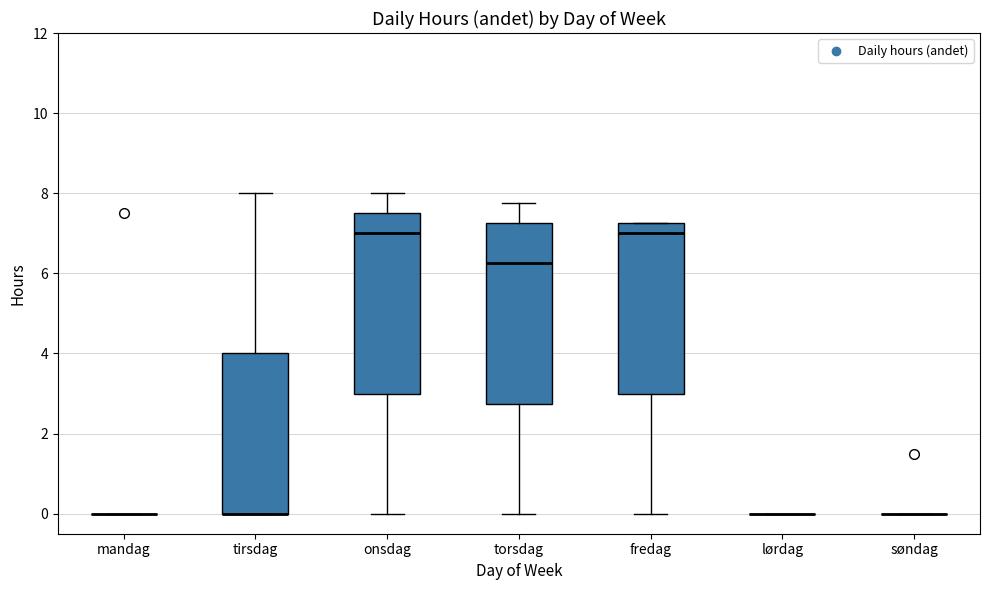

Reading left to right, read every box against the y-axis: the position of its median line, the range the box covers, and the ends of its whiskers. The values are not printed on the chart, so give them approximately, as read against the axis.

mandag: box collapsed to a line at 0.0, whiskers 0.0 to 0.0
tirsdag: median 0.0 (drawn on the box's lower edge), box 0.0 to 4.0, whiskers 0.0 to 8.0
onsdag: median 7.0, box 3.0 to 7.6, whiskers 0.0 to 8.0
torsdag: median 6.2, box 2.8 to 7.2, whiskers 0.0 to 7.8
fredag: median 7.0, box 3.0 to 7.2, whiskers 0.0 to 7.2
lørdag: box collapsed to a line at 0.0, whiskers 0.0 to 0.0
søndag: box collapsed to a line at 0.0, whiskers 0.0 to 0.0